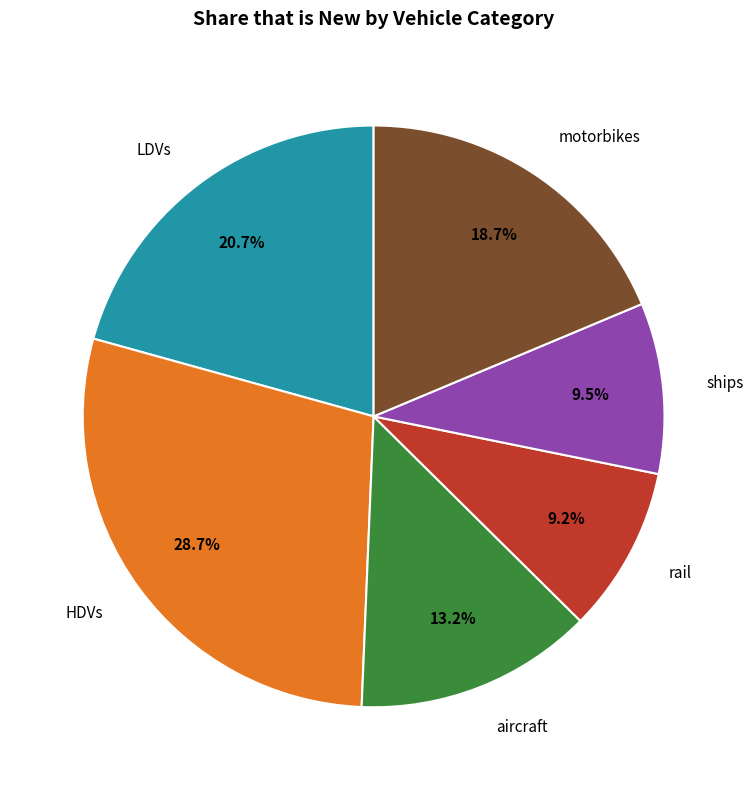

Which category has the biggest portion of the pie?

HDVs